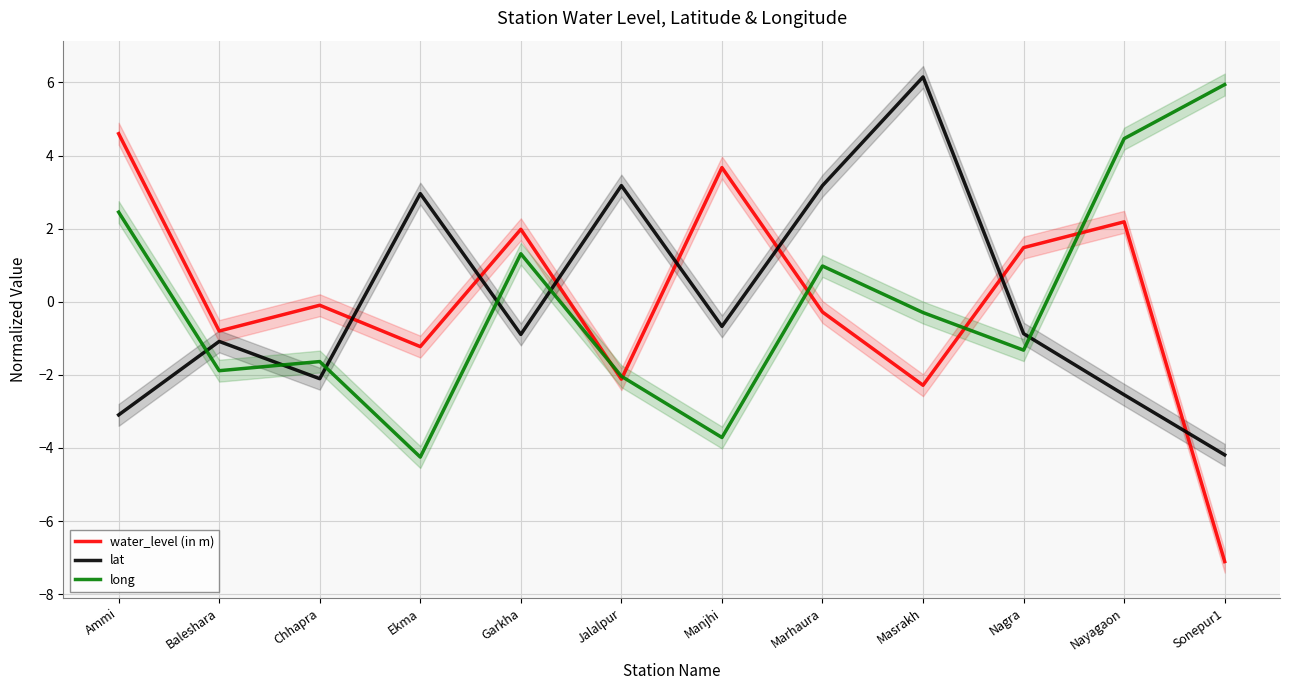

What is the difference between the maximum and minimum values in the long series?

10.2